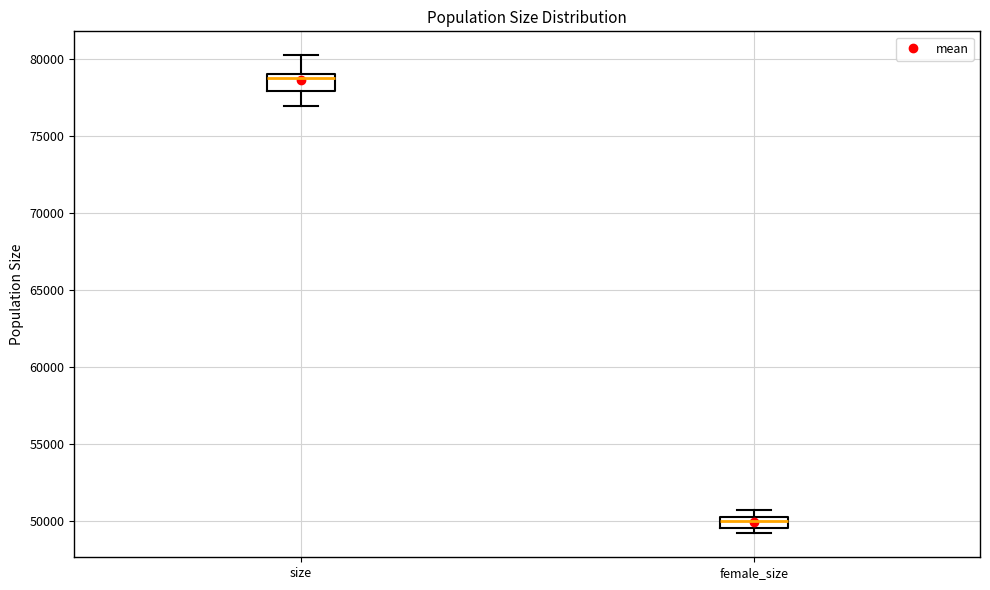

Where is the lower edge of the box for size on the y-axis? The values are not printed on the chart, so give them approximately, as read against the axis.

78000